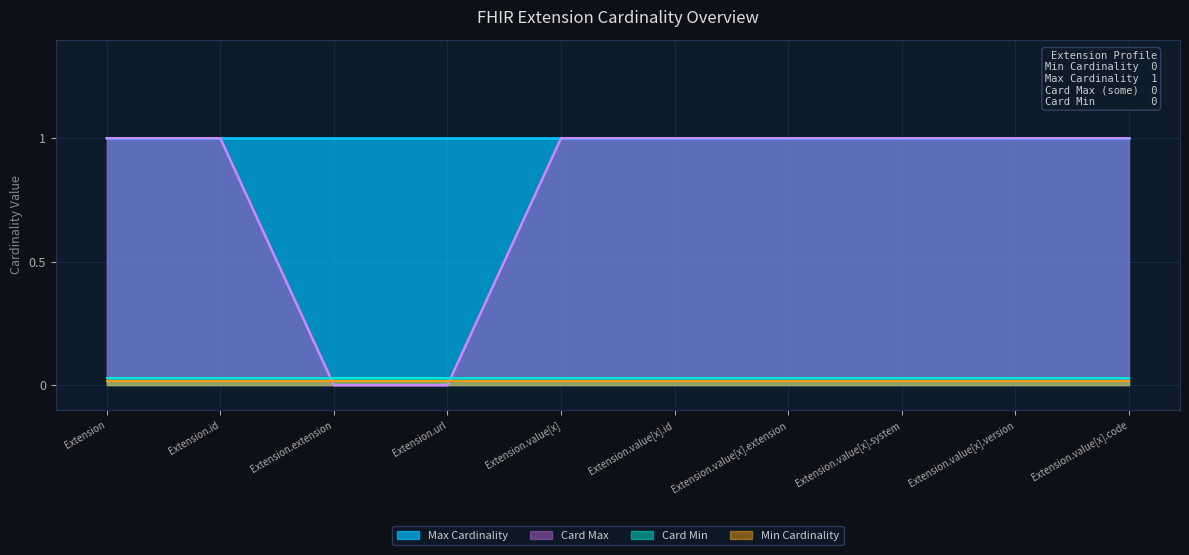

Is it true that Max equals 1 at Extension.value[x].extension?

True